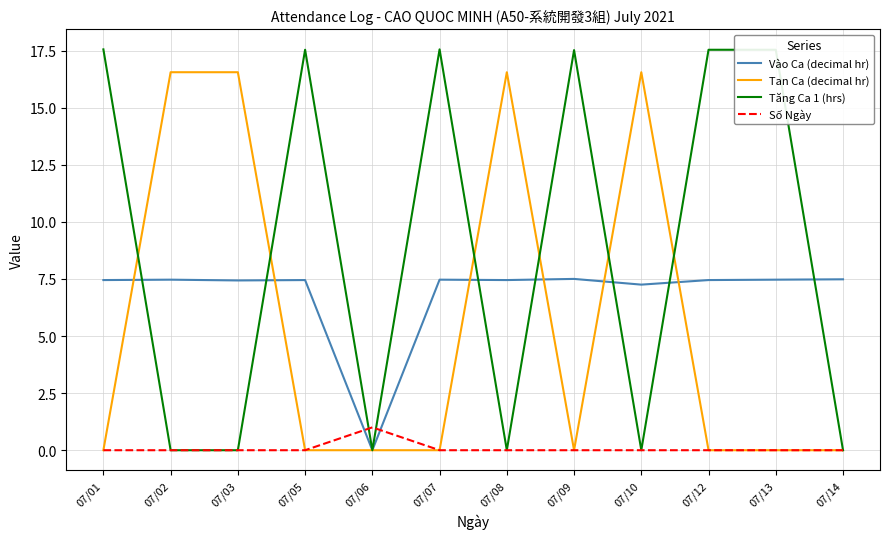

After their last crossing, which series has the higher values: Vào Ca (decimal hr) or Tan Ca (decimal hr)?

Vào Ca (decimal hr)